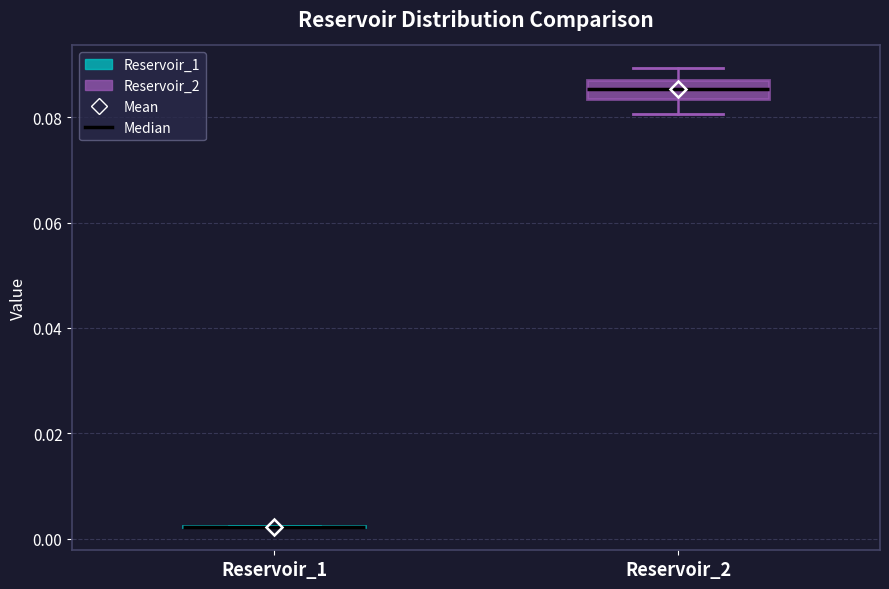

Reading left to right, read every box against the y-axis: the position of its median line, the range the box covers, and the ends of its whiskers. The values are not printed on the chart, so give them approximately, as read against the axis.

Reservoir_1: box collapsed to a line at 0.002, whiskers 0.002 to 0.002
Reservoir_2: median 0.086 (inside the box), box 0.084 to 0.086, whiskers 0.080 to 0.090